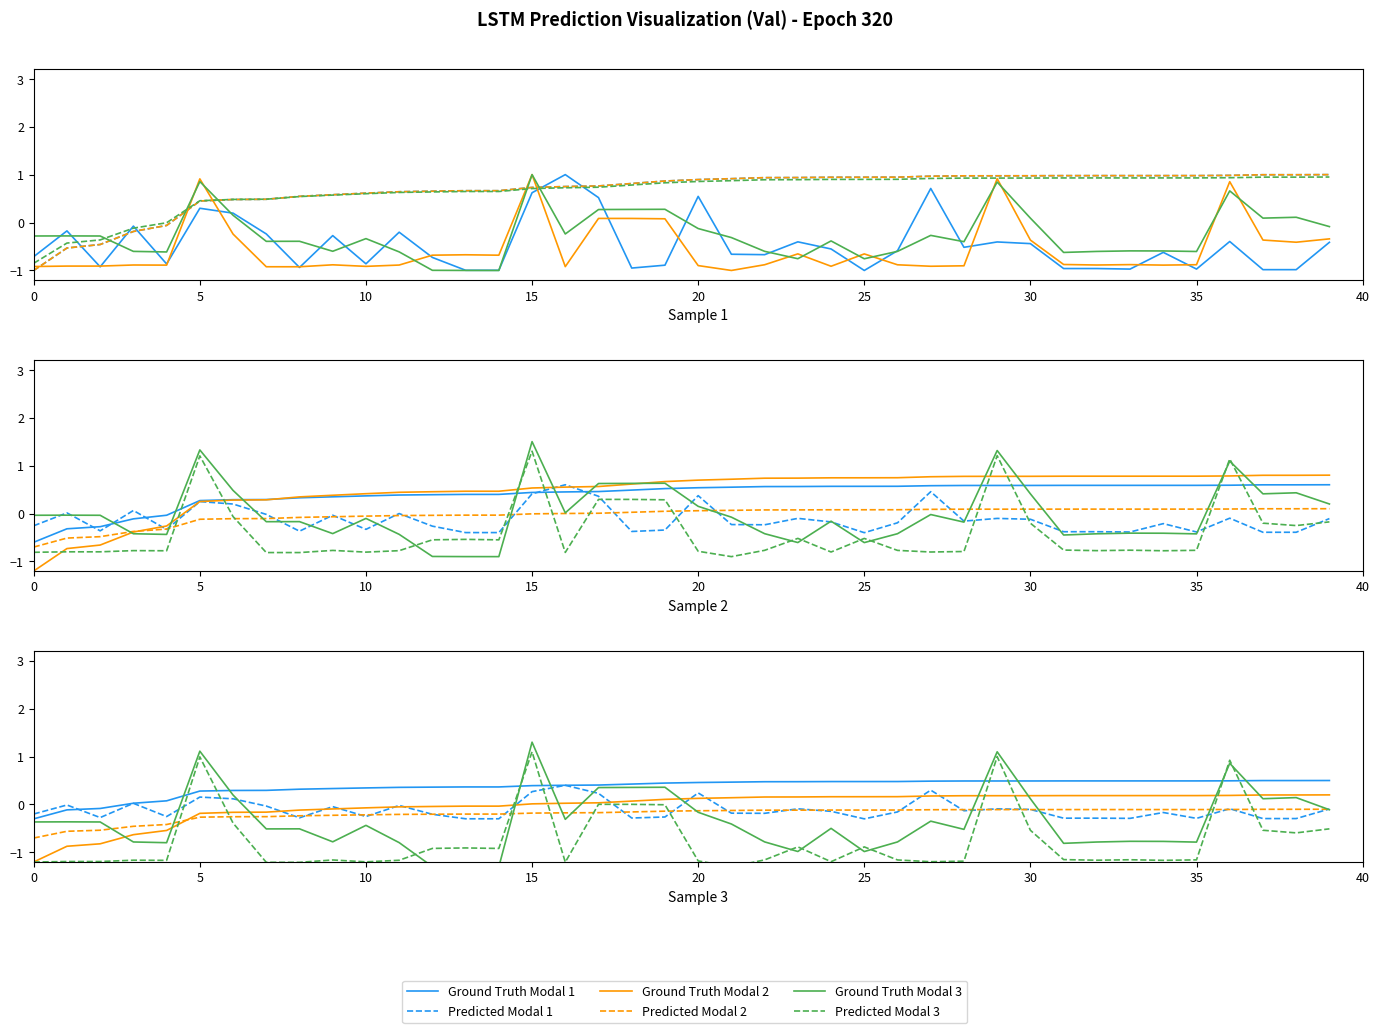

Is it true that Ground Truth Modal 3 equals 0.8 at 5?

False